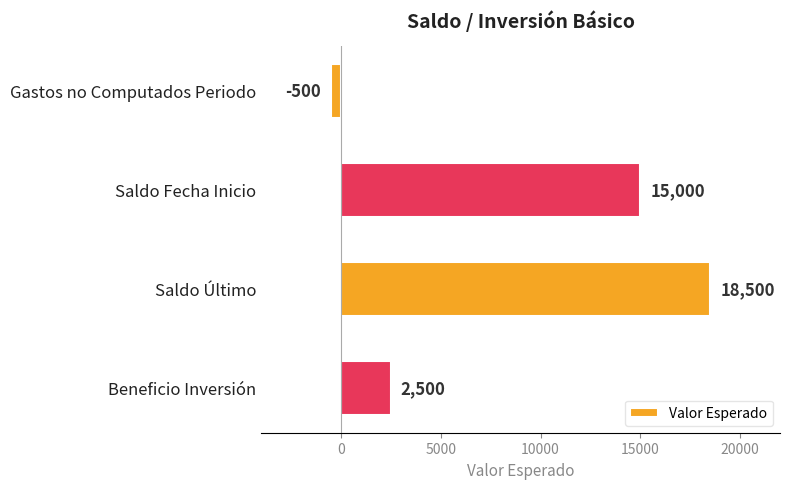

What is the sum of all values?

35500